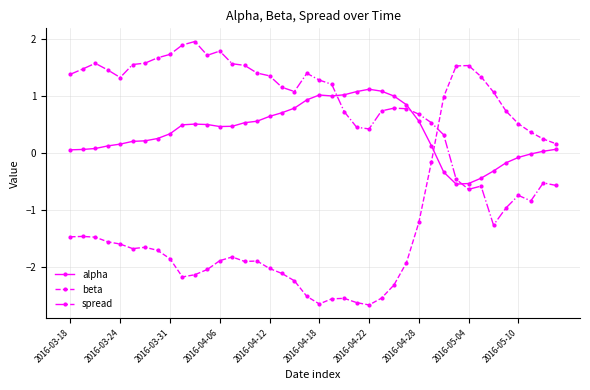

What is the value of the alpha point at the 31st from the left?

-0.3